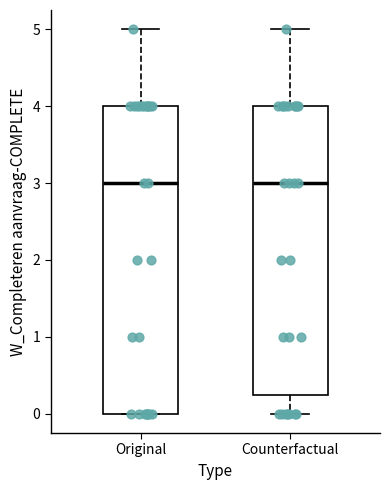

Where is the upper edge of the box for Original on the y-axis? The values are not printed on the chart, so give them approximately, as read against the axis.

4.0